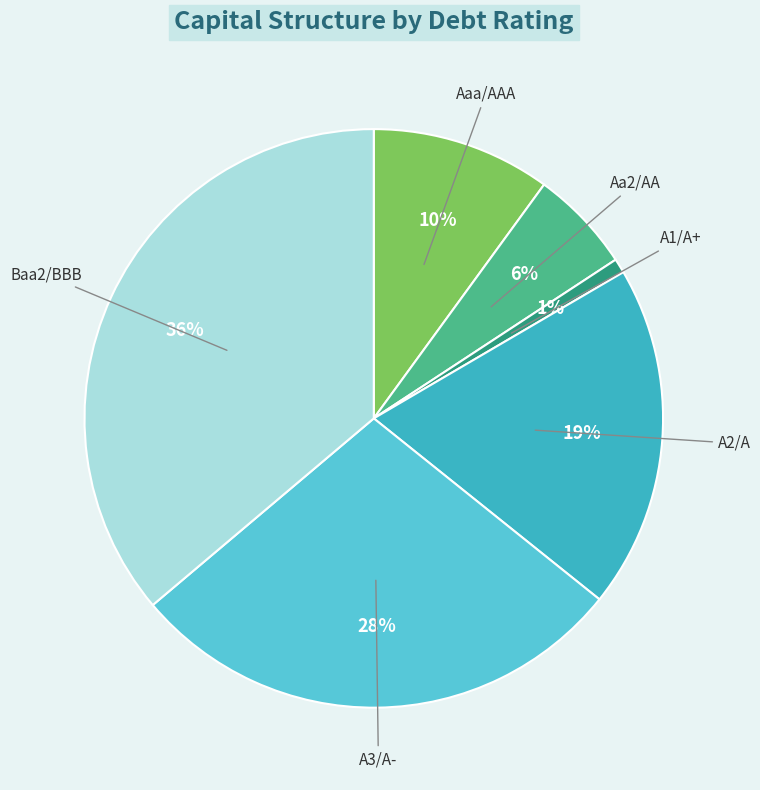

Does any single category account for the majority?

No